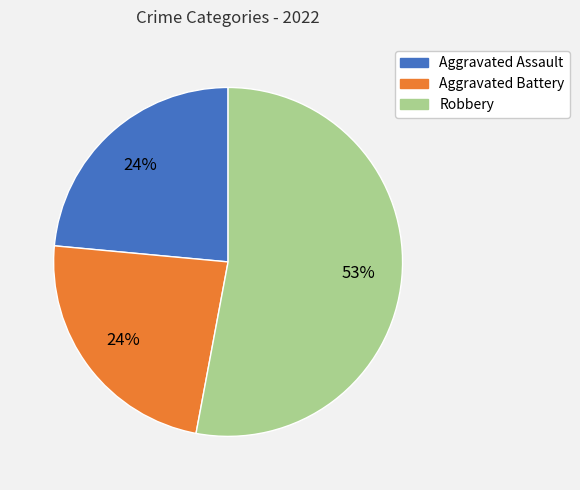

Does any single category account for the majority?

Yes